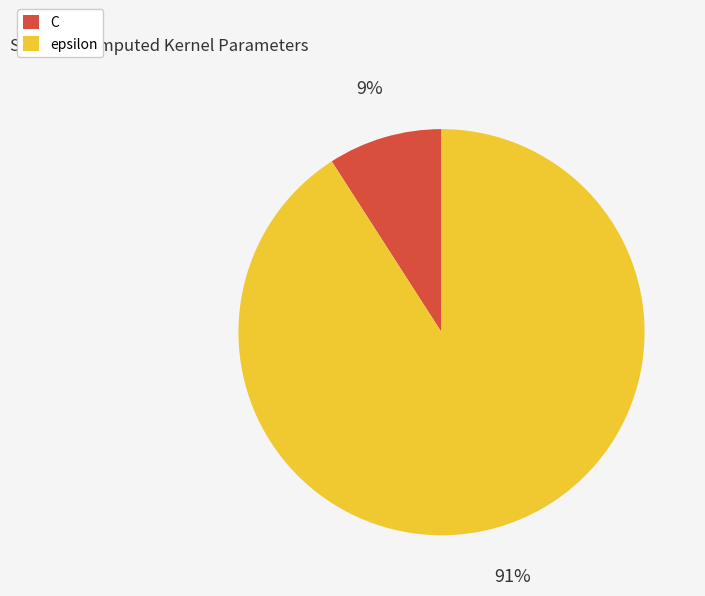

Combined, do epsilon and C account for over 50%?

Yes